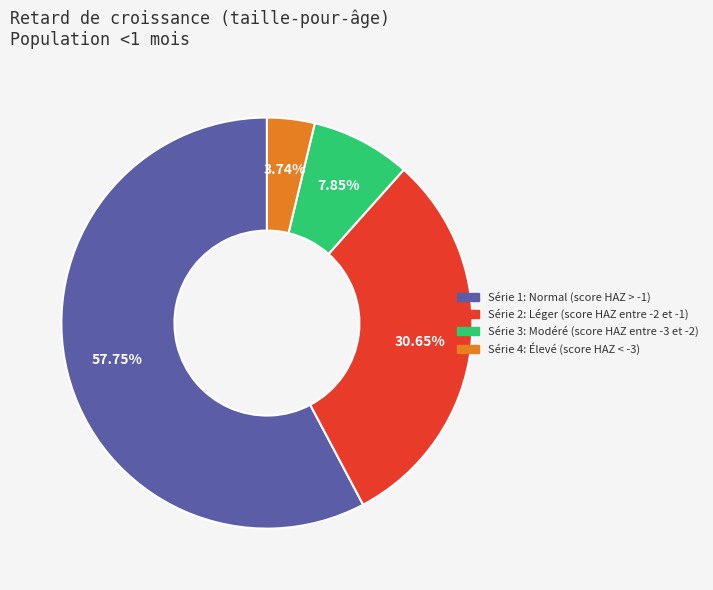

Does any single category account for the majority?

Yes